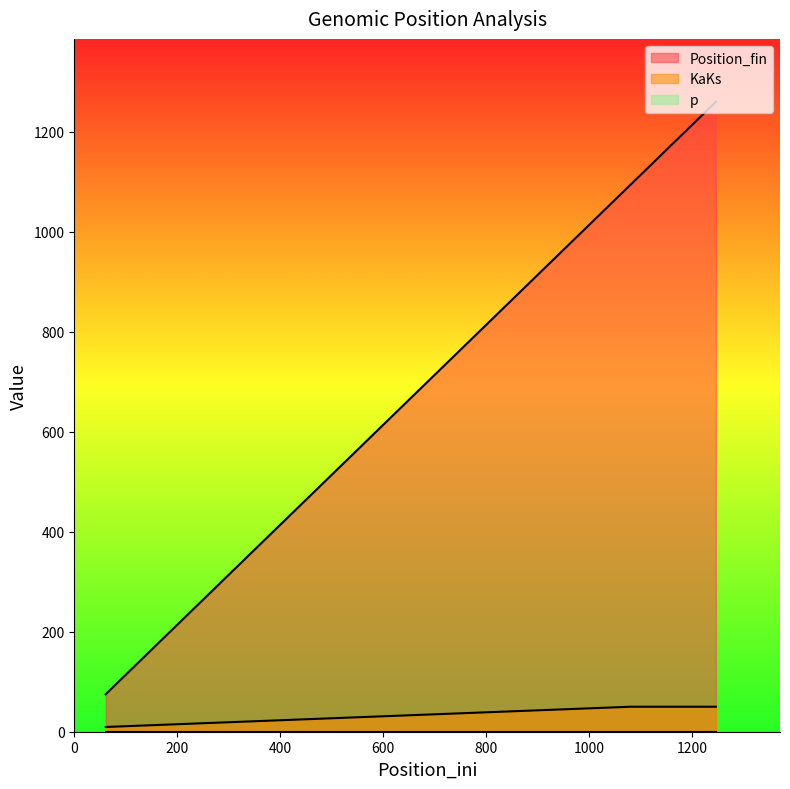

What is the minimum value for Position_fin?

75.0